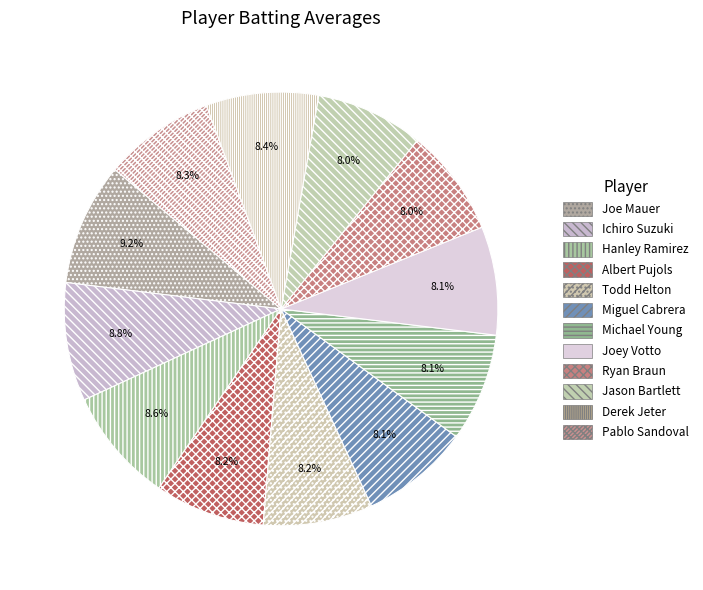

To the nearest percent, what portion does Miguel Cabrera represent?

8%